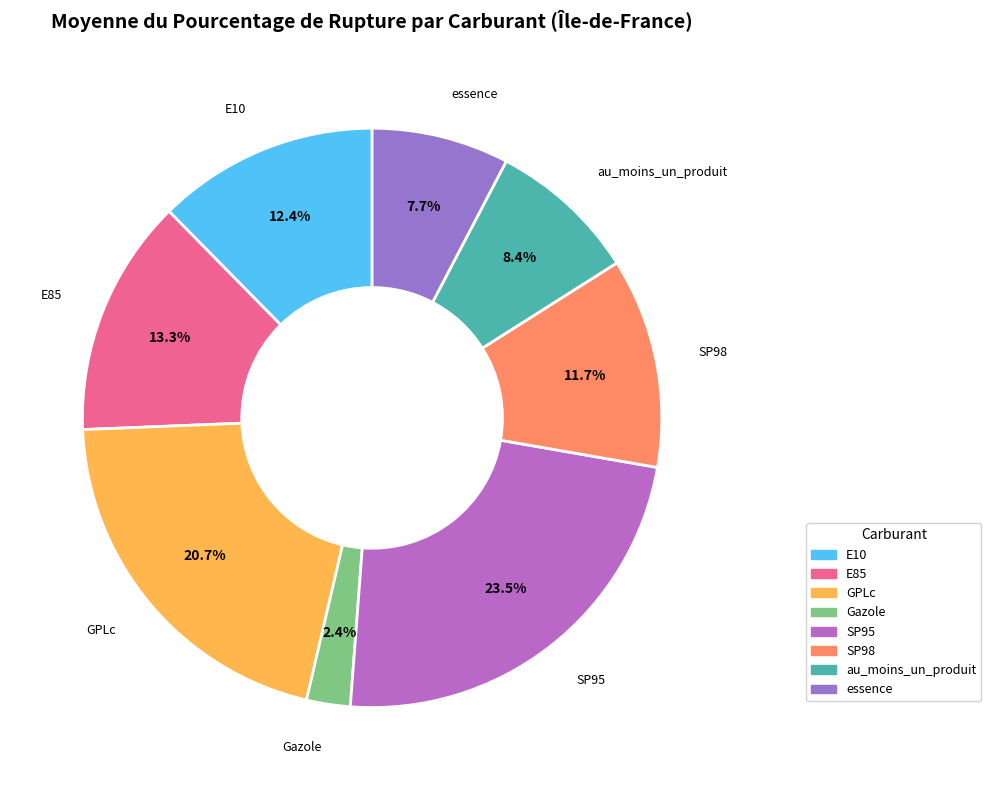

To the nearest percent, what is the difference between the largest and smallest slice percentages?

21%